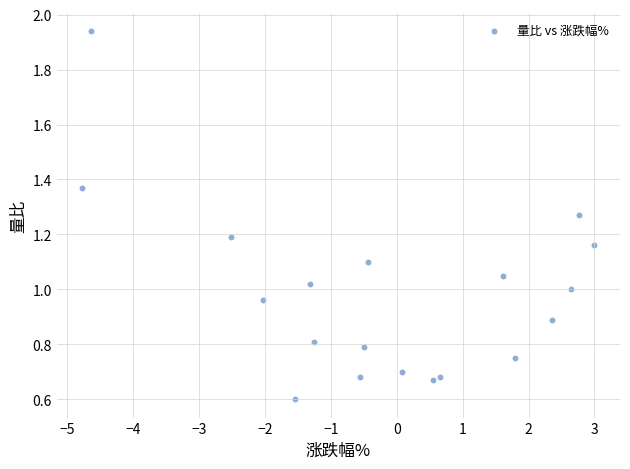

What is the range of X values (max minus min)?

7.8